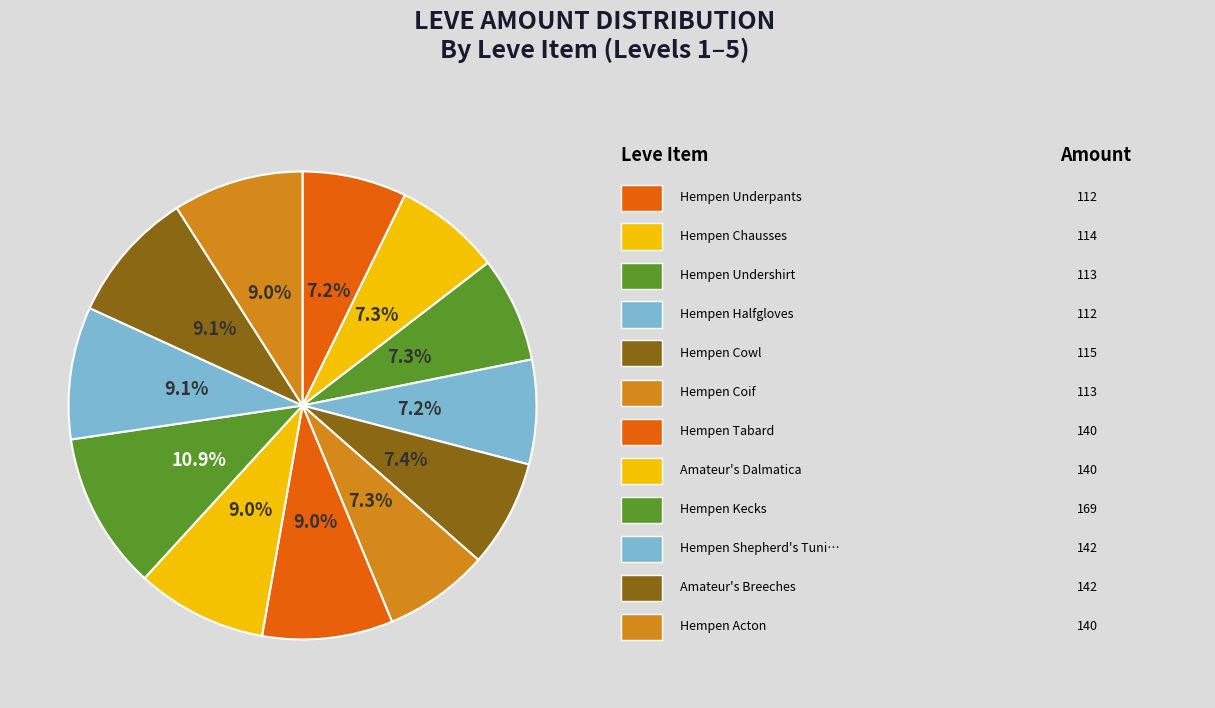

What is the smallest slice in the pie chart?

Hempen Underpants